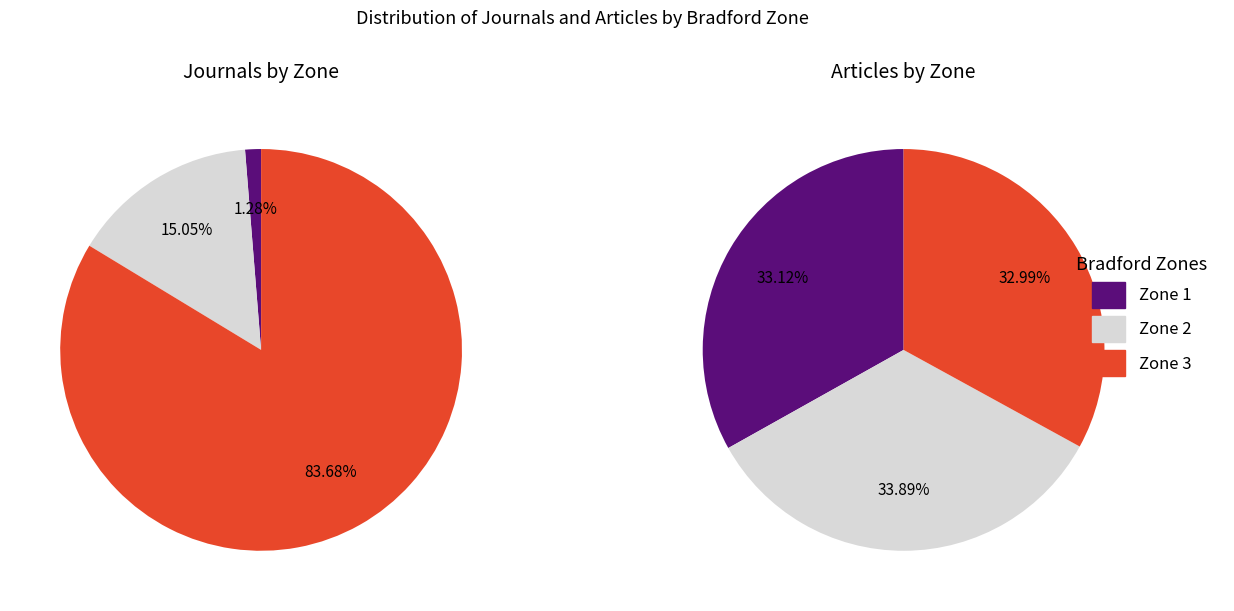

Is it true that 0 is 33% of the pie?

True